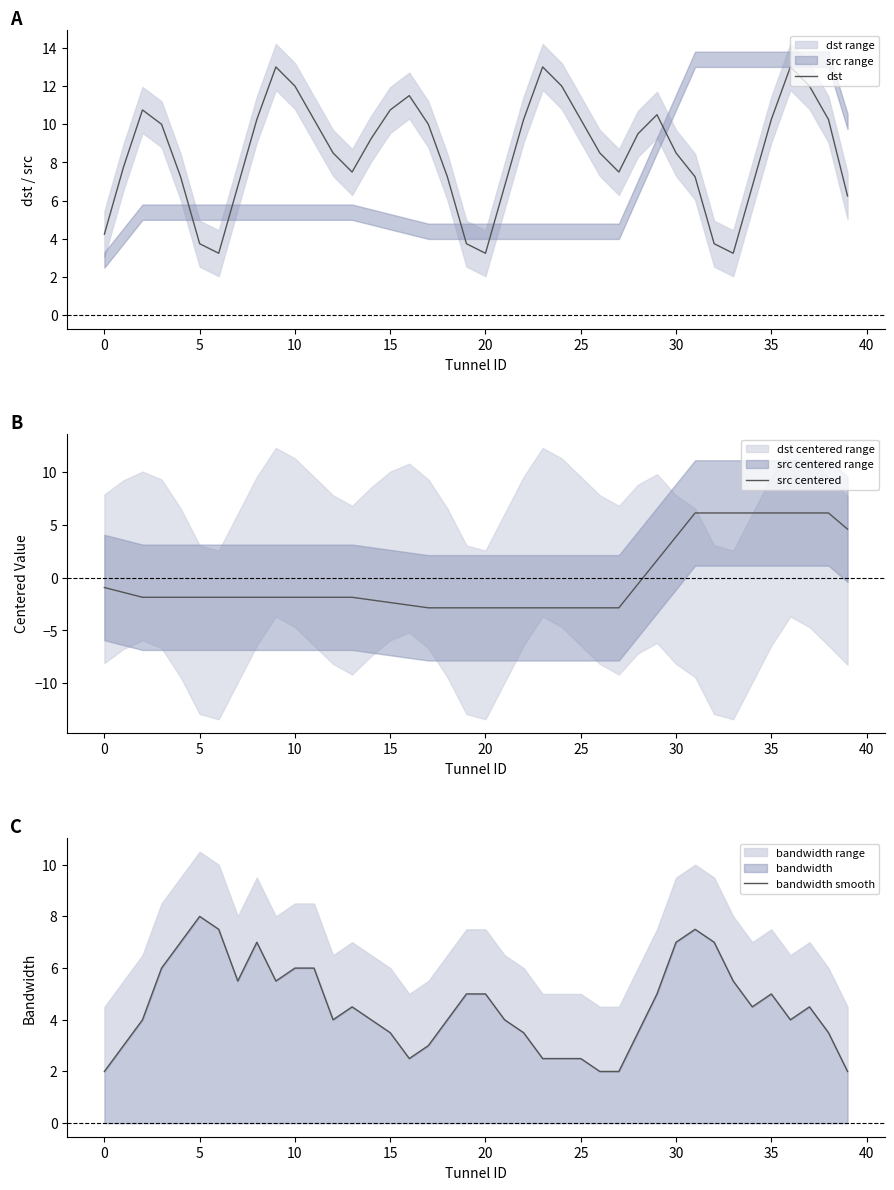

Which series has the widest spread of values?

dst